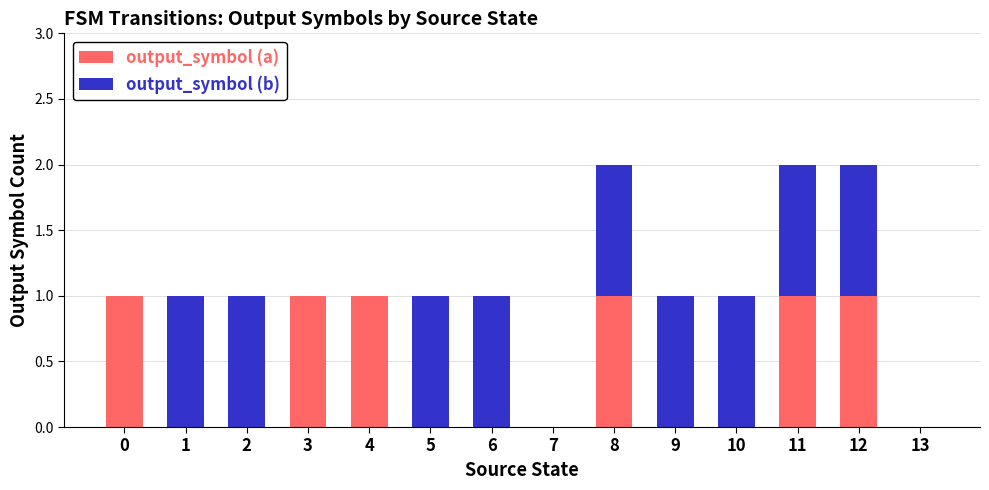

The output_symbol (a) series shows 1 at 1. True or false?

False